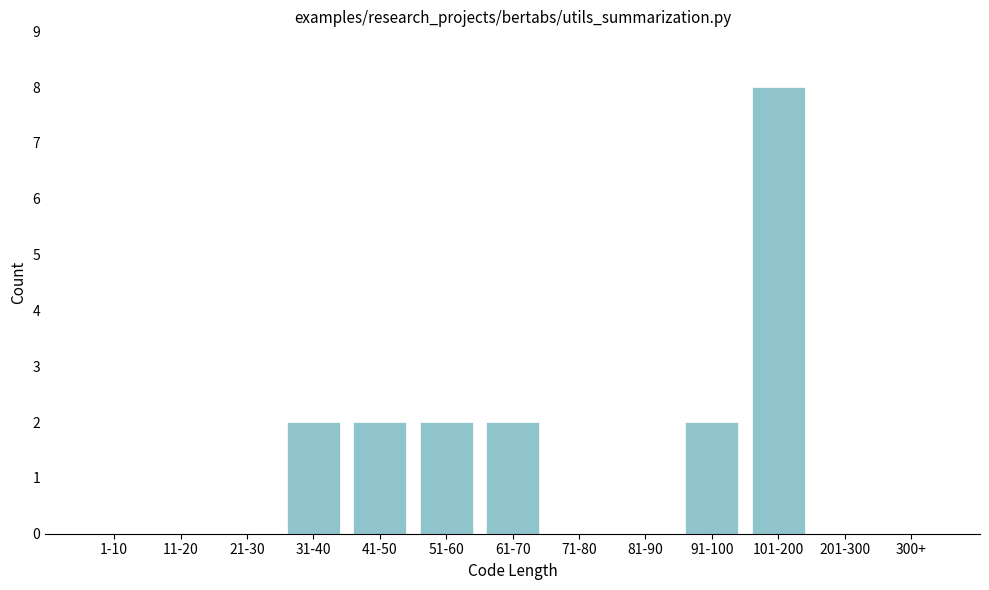

Reading left to right, extract all data points from this chart.

1-10=0	11-20=0	21-30=0	31-40=2	41-50=2	51-60=2	61-70=2	71-80=0	81-90=0	91-100=2	101-200=8	201-300=0	300+=0